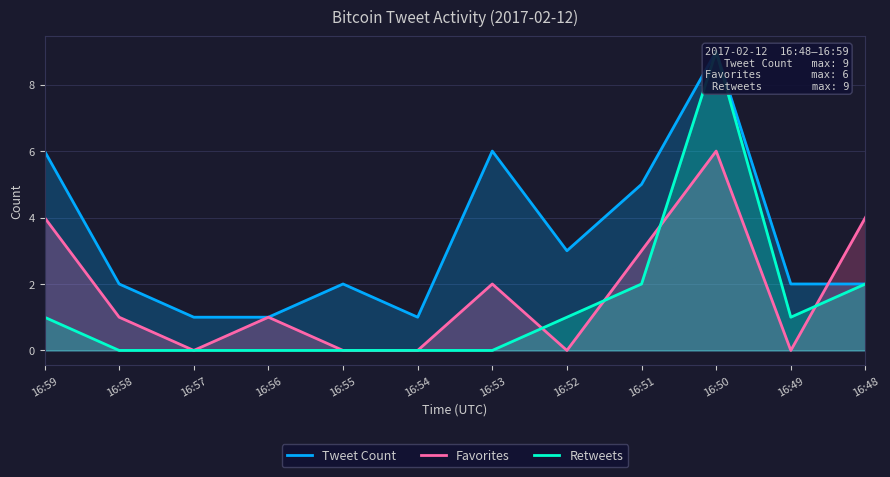

True or false: Tweet Count has a value of 2 at 16:49.

True